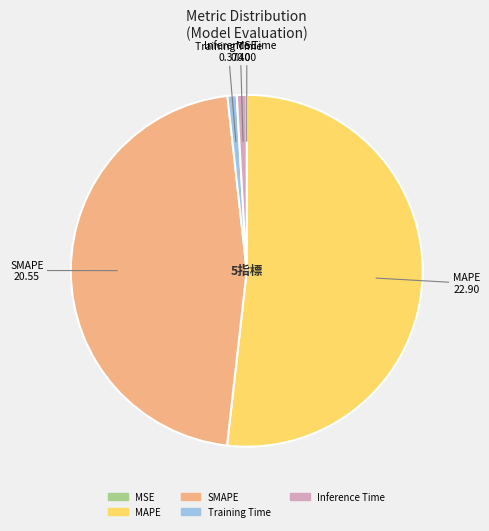

Which slice is the largest?

MAPE